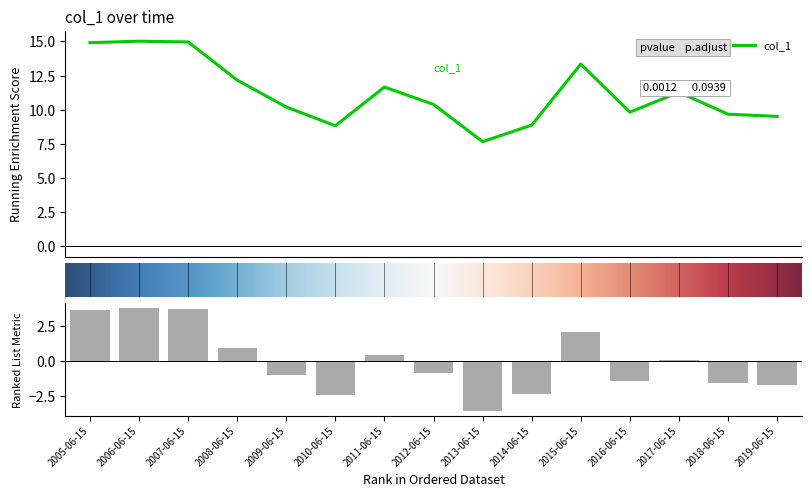

Which has a higher value, 2008-06-15 or 2005-06-15?

2005-06-15